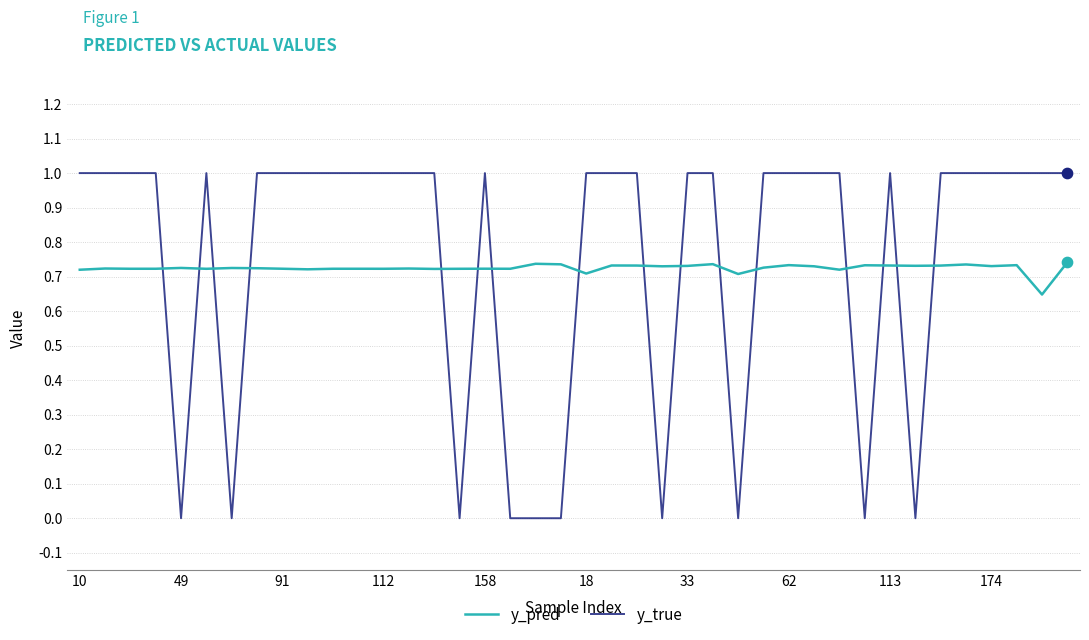

Rank the series by their maximum value, from lowest to highest.

y_pred, y_true